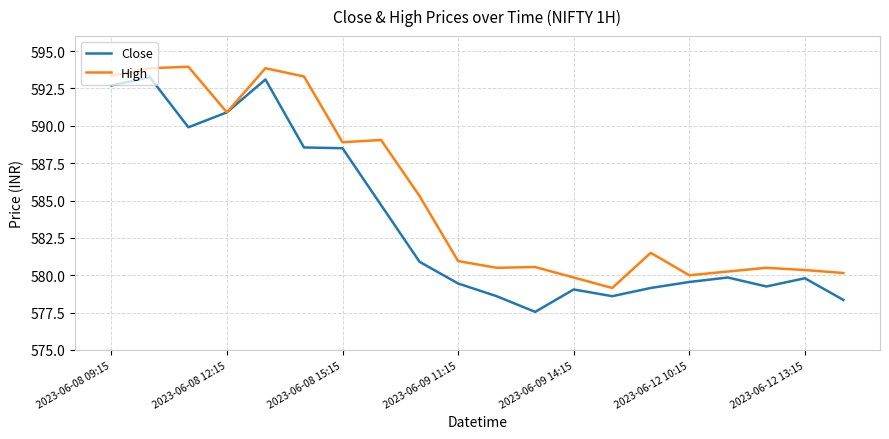

What is the maximum value for High?

594.0